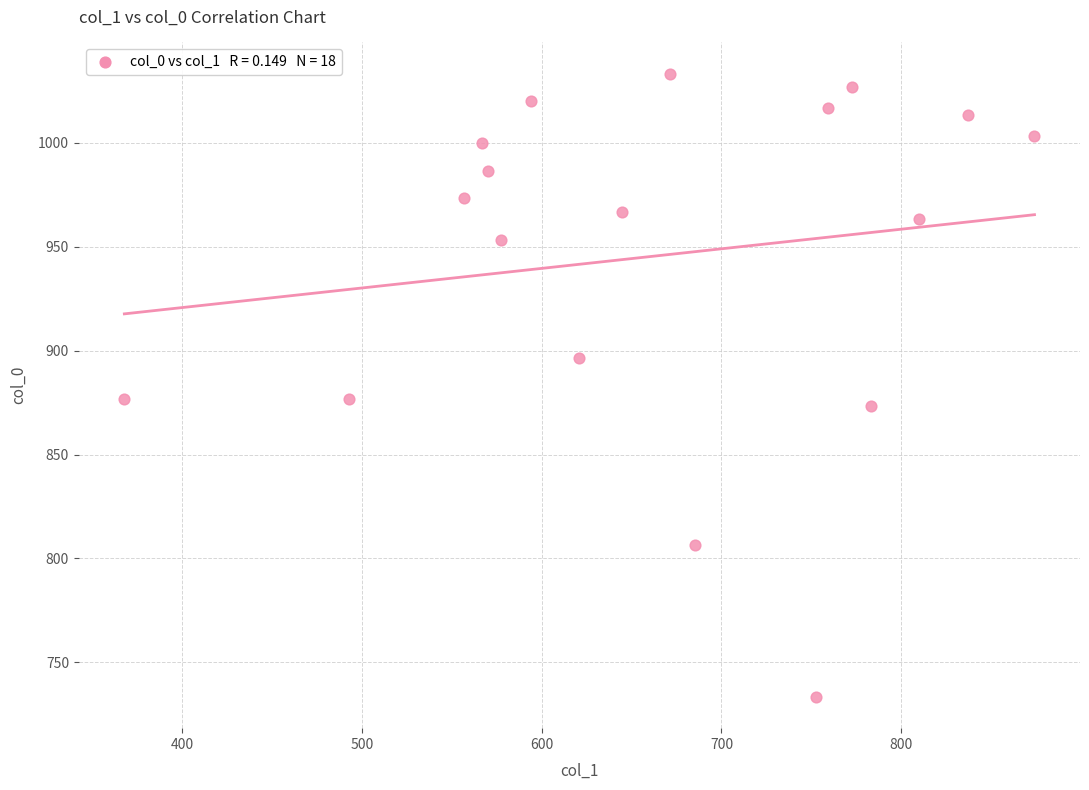

What is the range of Y values (max minus min)?

300.0